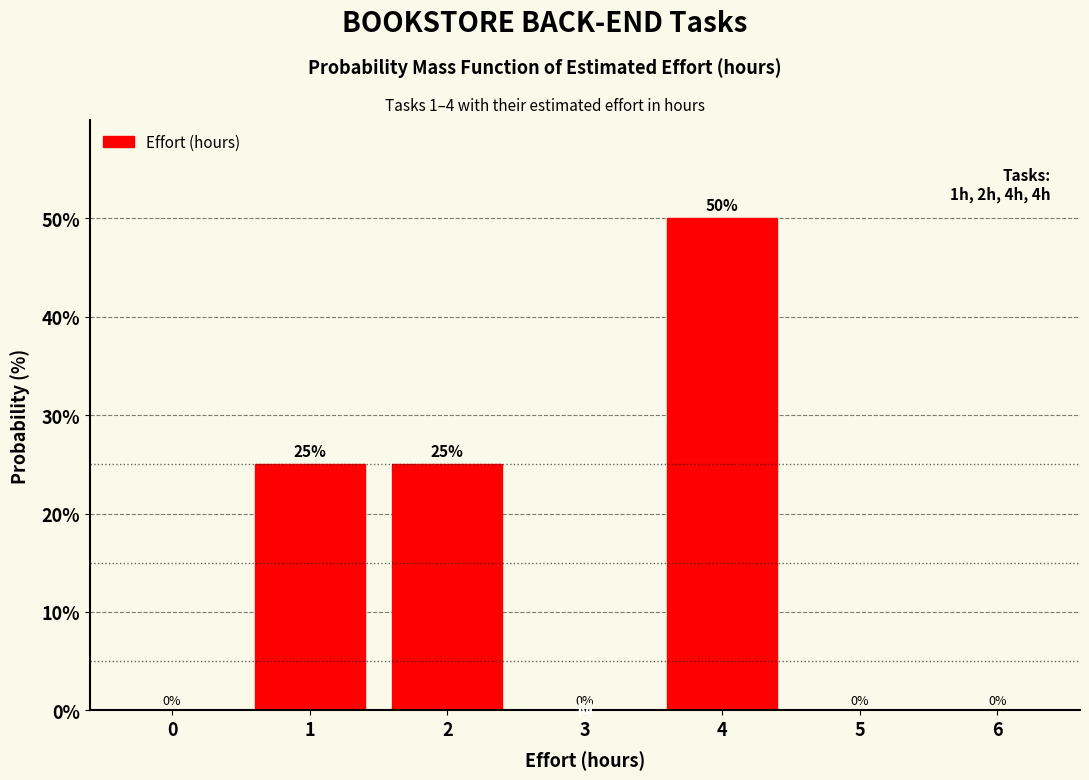

Reading right to left, what are all the values shown in this chart?

6=0	5=0	4=50	3=0	2=25	1=25	0=0